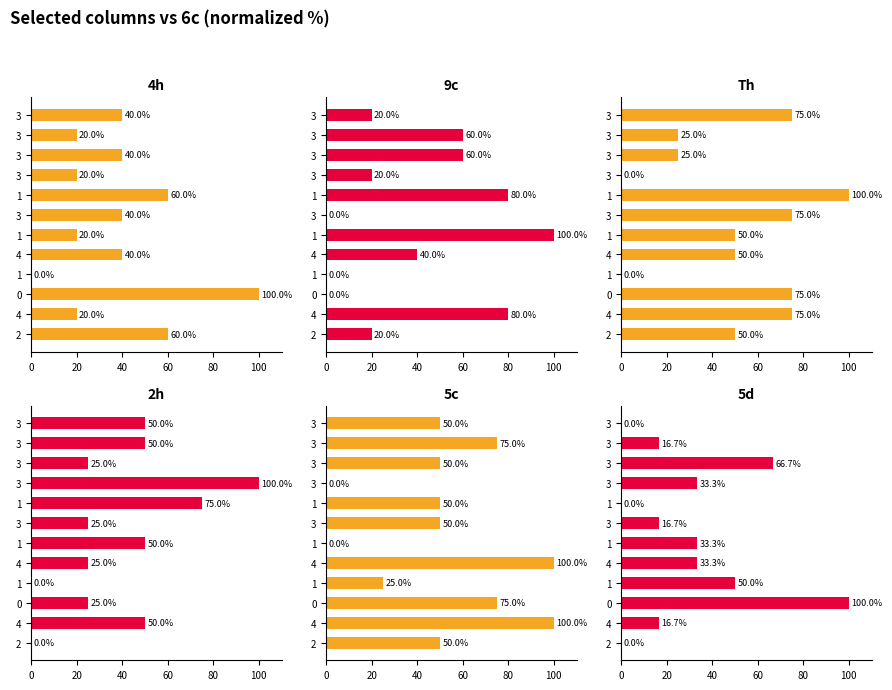

What is the difference between the 5c values at 8 and 9?

50.0